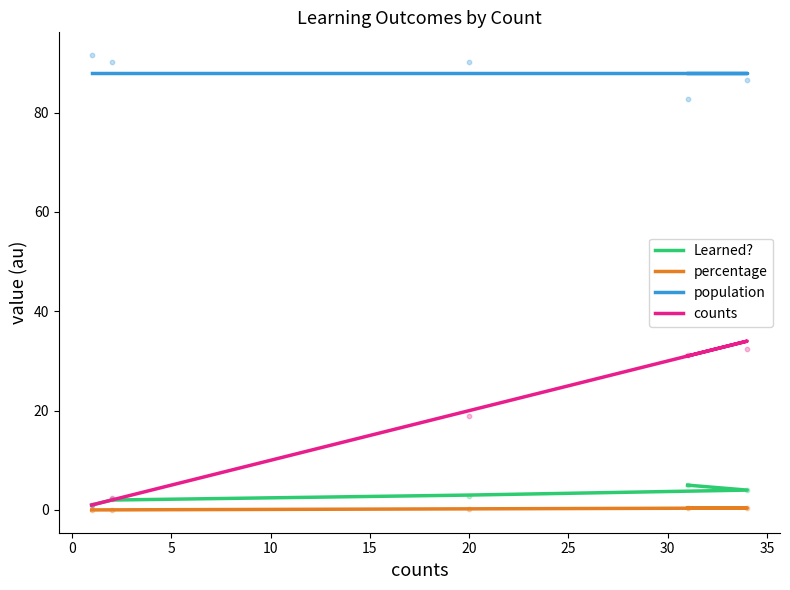

Which series has the largest Y range (max minus min)?

counts